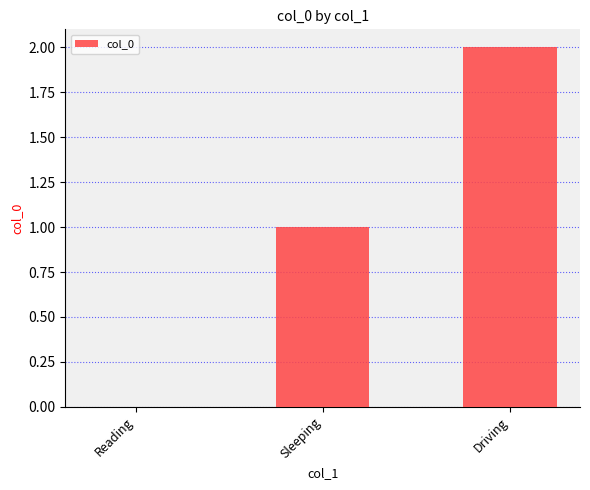

Count the number of categories in the chart.

3